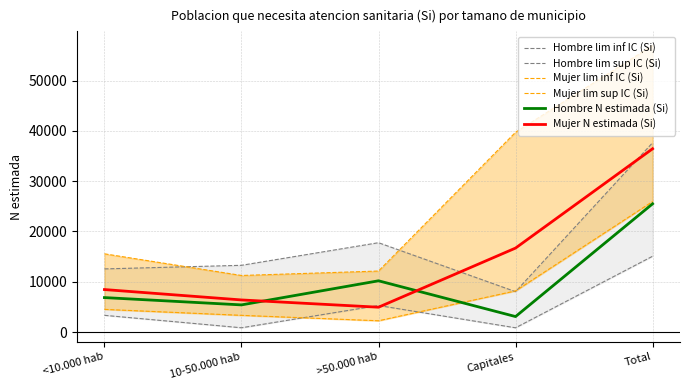

How many lines are shown in the chart?

6